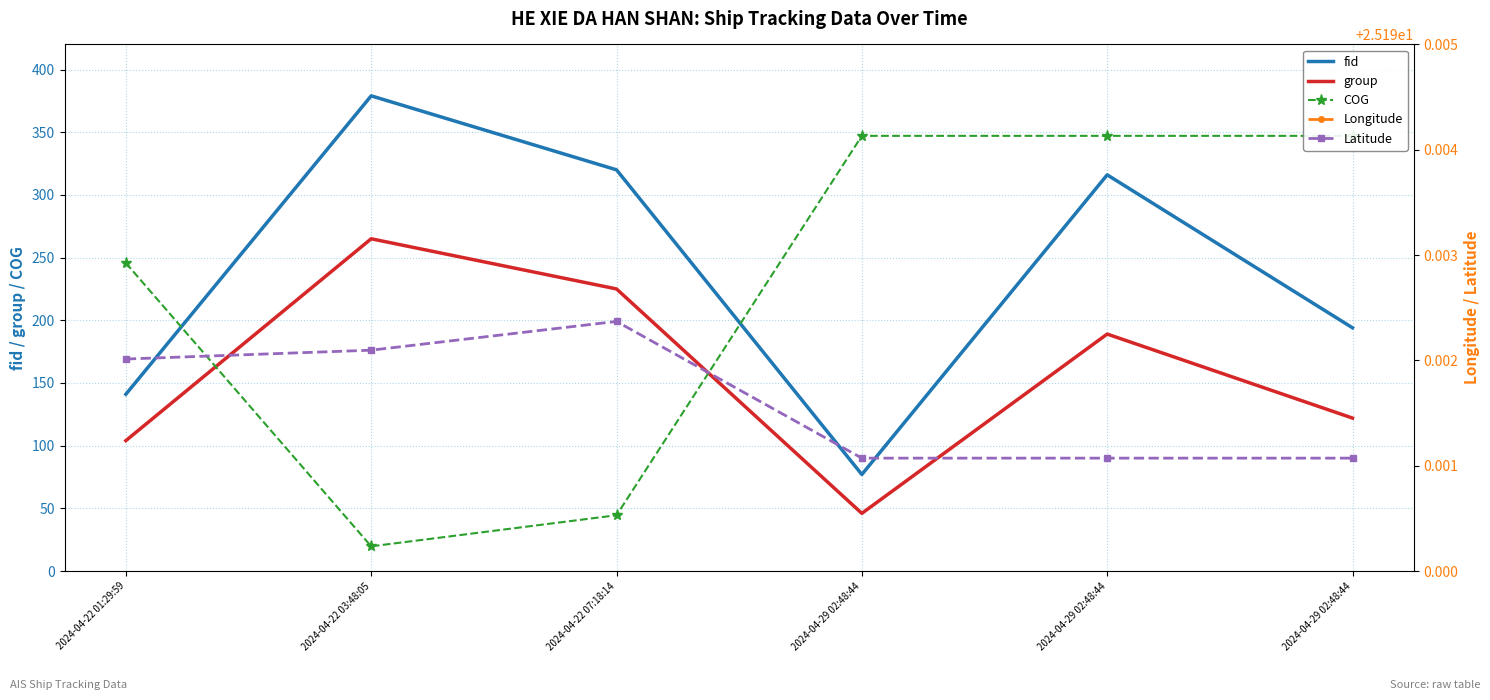

How many categories are shown in the chart?

6